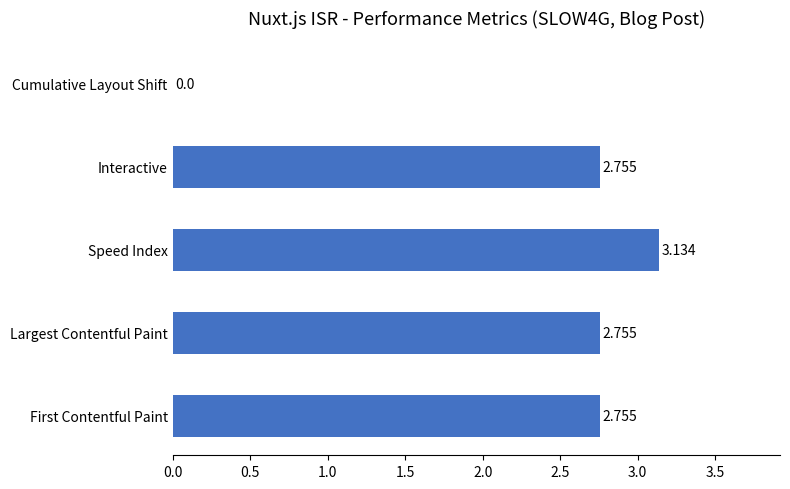

Which has a higher value, Largest Contentful Paint or Speed Index?

Speed Index